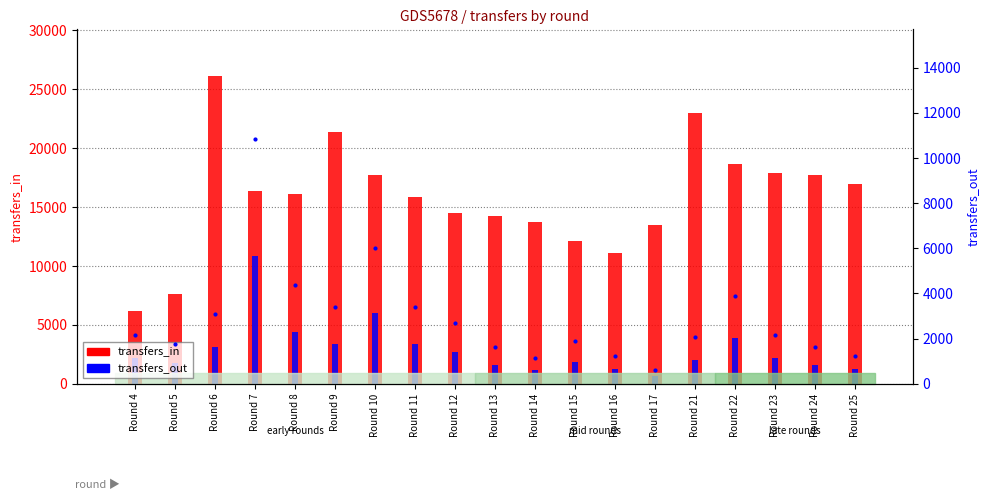

Reading left to right, what are all the values shown in this chart?

transfers_in: 6144	7605	26167	16334	16104	21374	17720	15832	14464	14228	13723	12095	11103	13520	22959	18643	17932	17684	16954
transfers_out: 2181	1748	3106	10838	4376	3382	6028	3396	2679	1608	1164	1886	1246	622	2058	3876	2177	1621	1242
transfers_out (line): 2181	1748	3106	10838	4376	3382	6028	3396	2679	1608	1164	1886	1246	622	2058	3876	2177	1621	1242